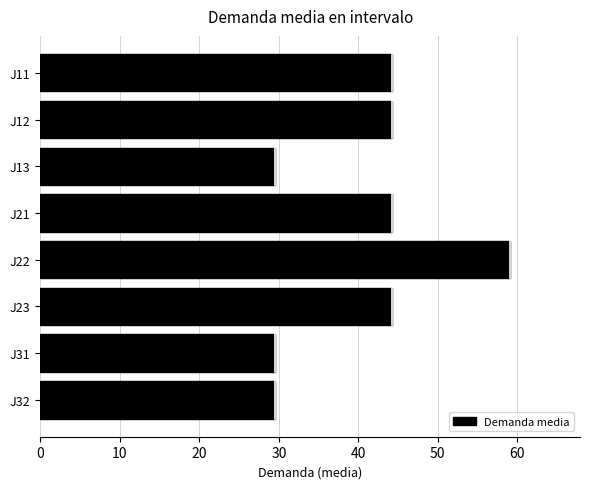

What is the change in value from J22 to J23?

-14.8